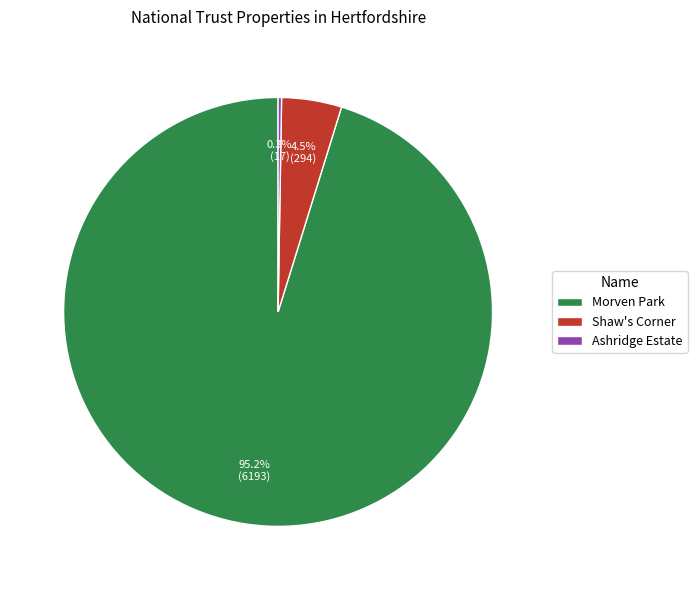

To the nearest percent, what is the difference between the Shaw's Corner and Morven Park slice percentages?

91%